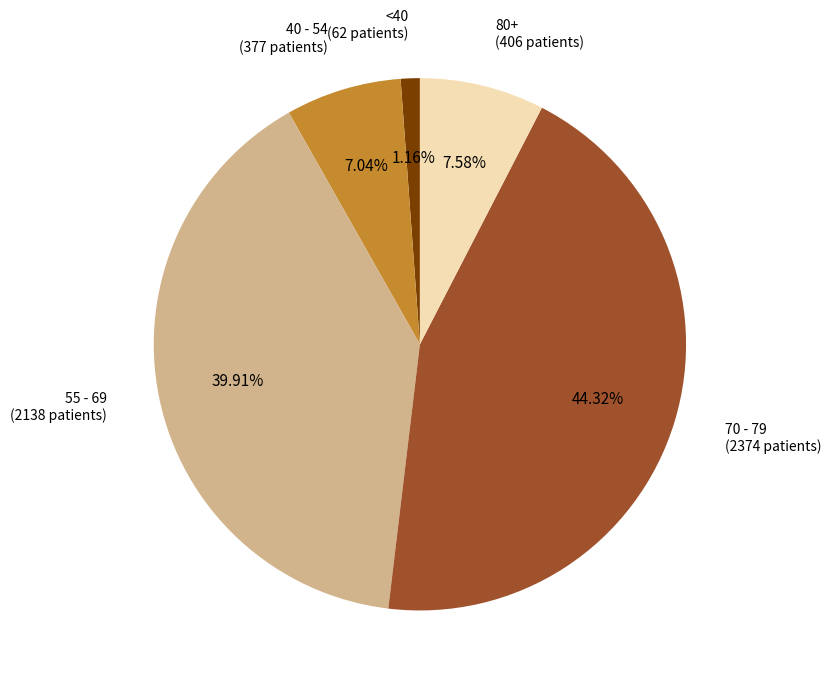

Is there any slice that represents more than half of the pie?

No